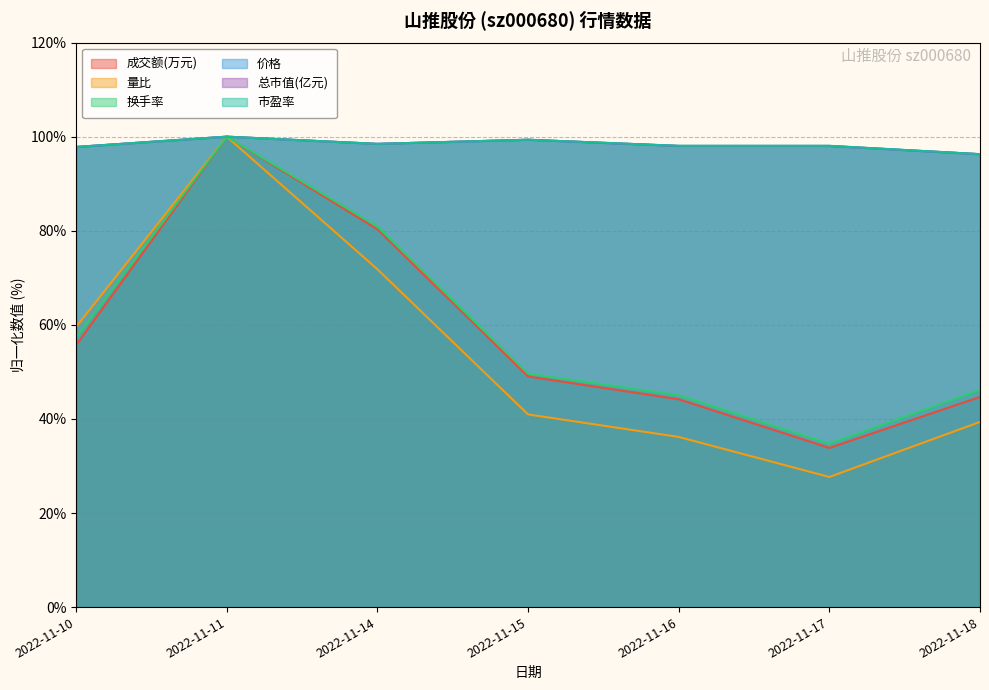

Which label corresponds to the largest value in the chart?

2022-11-11